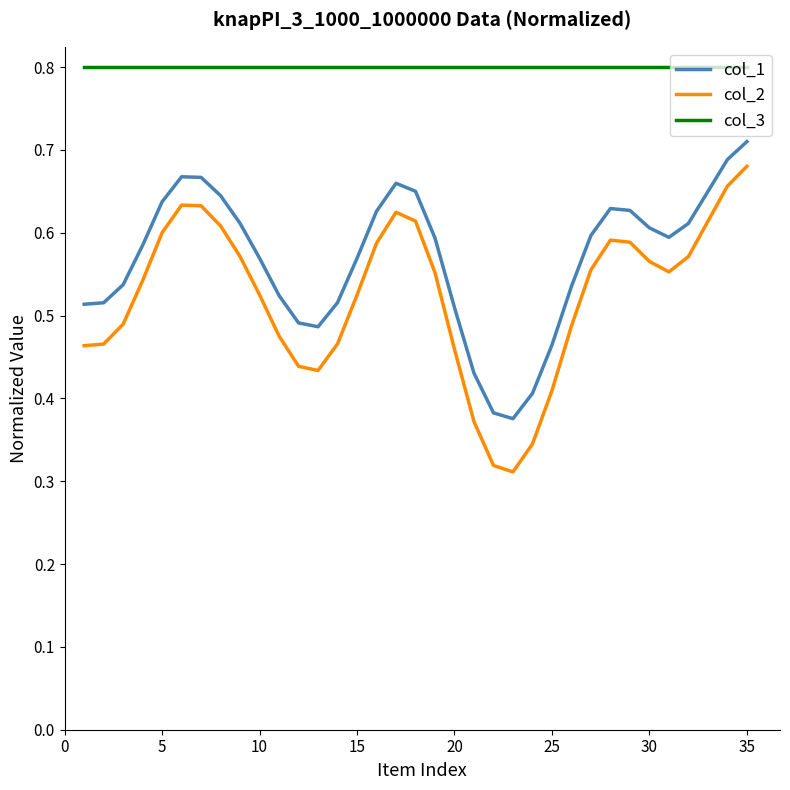

True or false: col_3 and col_1 intersect in this chart.

False